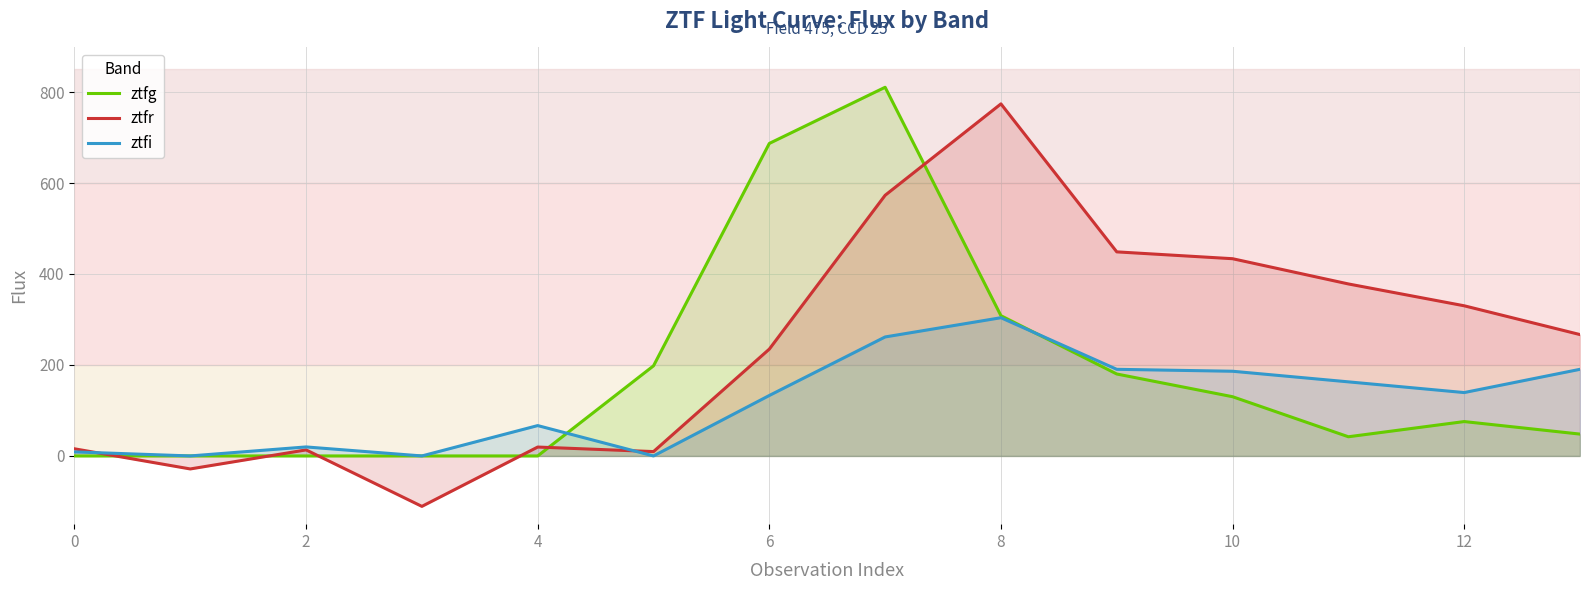

How many times do ztfg and ztfr cross each other?

6